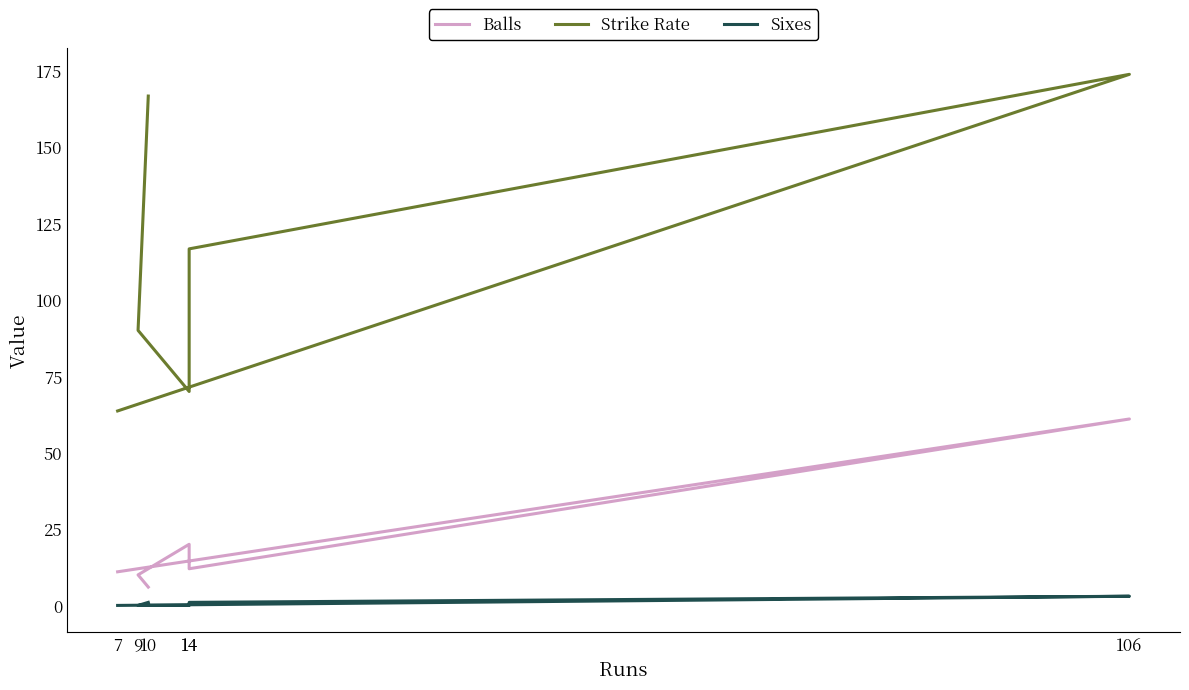

Reading left to right, what are all the values shown in this chart?

Balls: 11.0	61.0	12.0	20.0	10.0	6.0
Strike Rate: 63.6	173.8	116.7	70.0	90.0	166.7
Sixes: 0.0	3.0	1.0	0.0	0.0	1.0